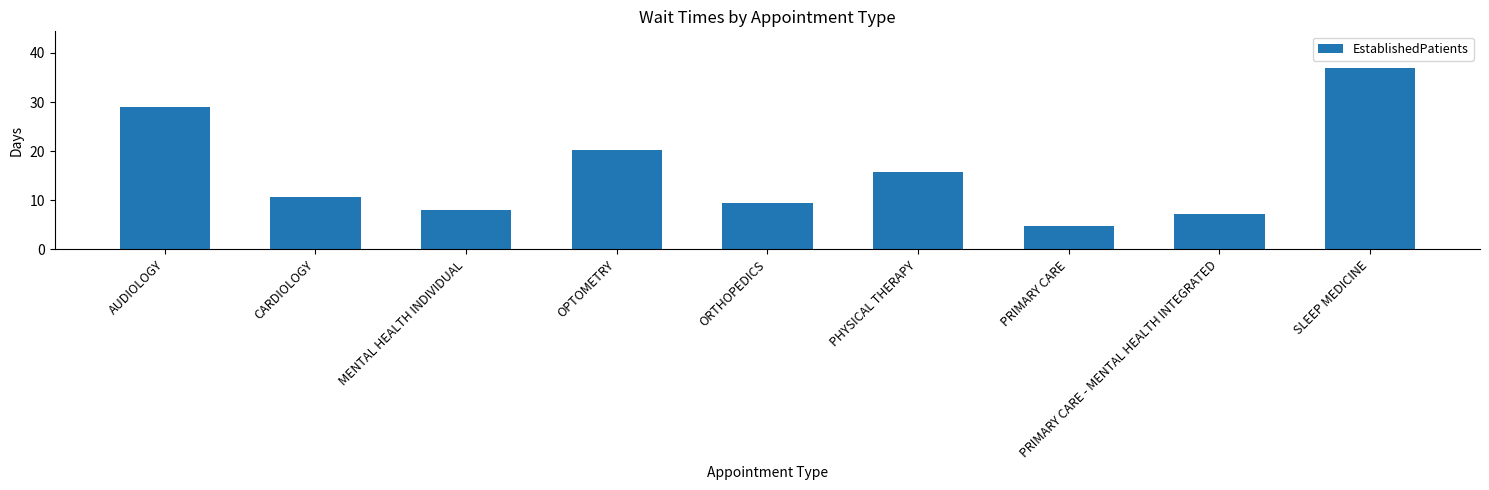

What is the sum of the values at AUDIOLOGY and PRIMARY CARE?

33.8